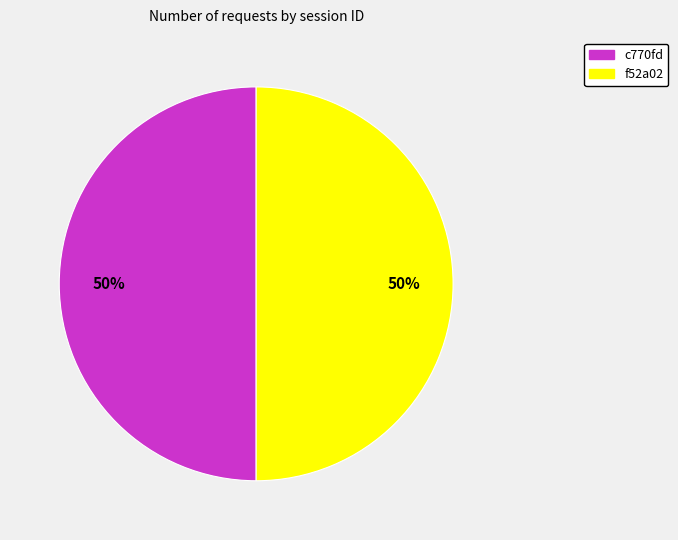

Do f52a02 and c770fd together represent more than half of the pie?

Yes